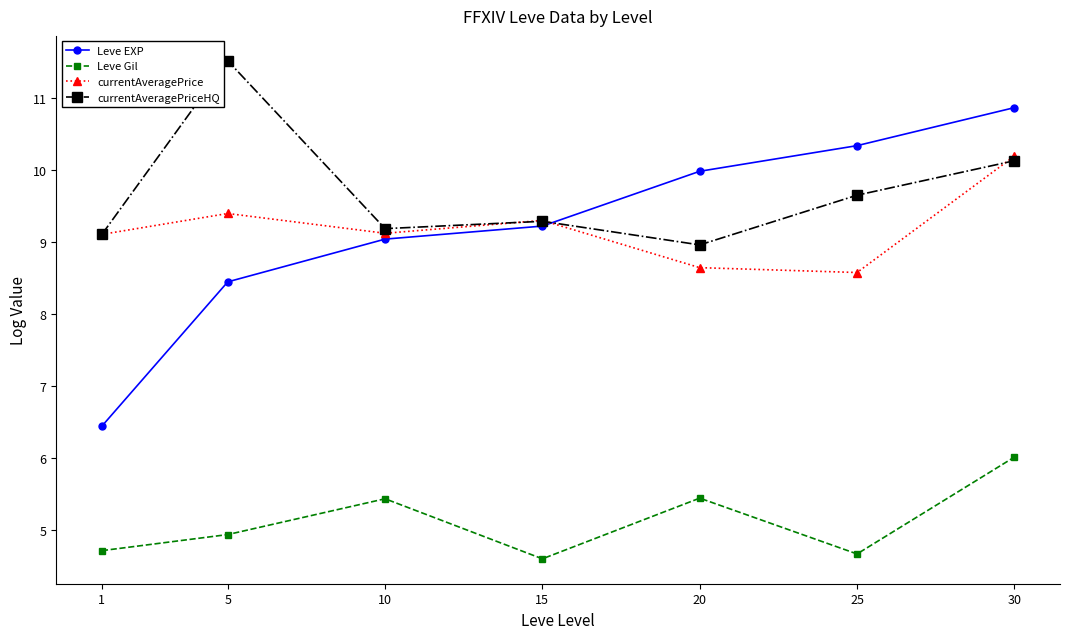

Is it true that currentAveragePriceHQ equals 3.1 at 20?

False